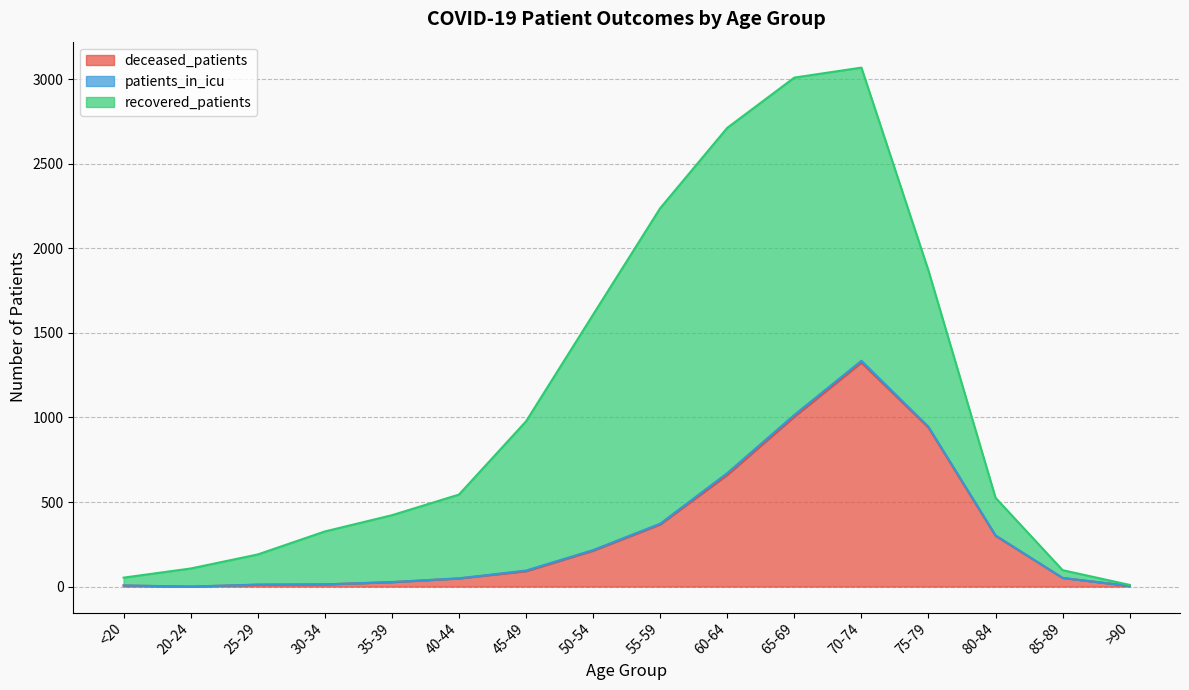

What is the maximum value for deceased_patients?

1324